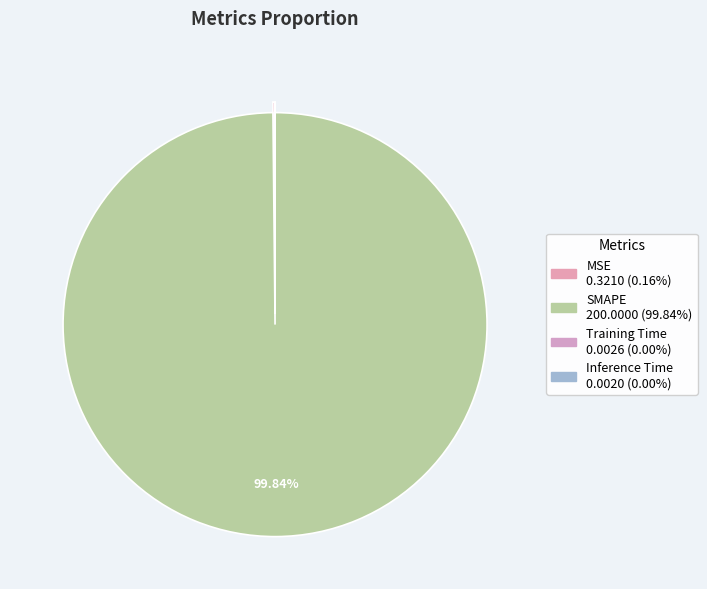

Between Inference Time and SMAPE, which is larger?

SMAPE